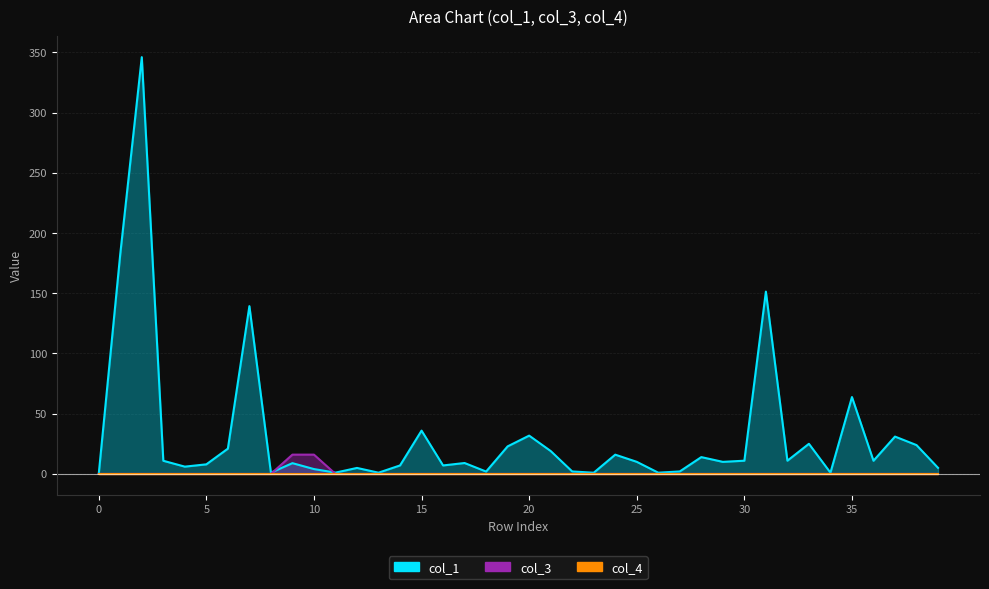

True or false: col_3 and col_1 intersect in this chart.

True